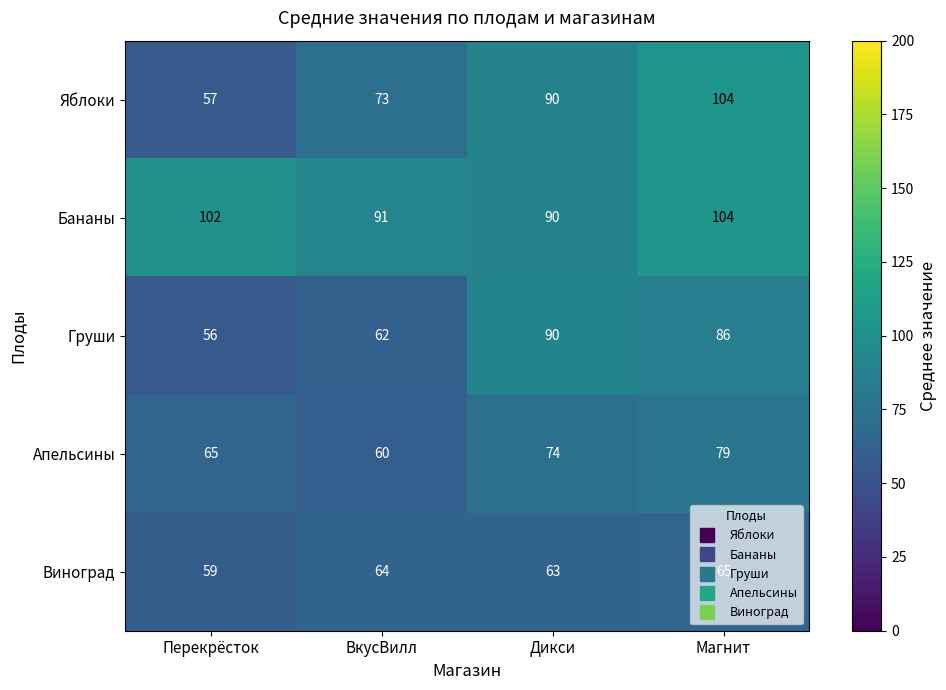

True or false: Яблоки has a value of 134 at Дикси.

False